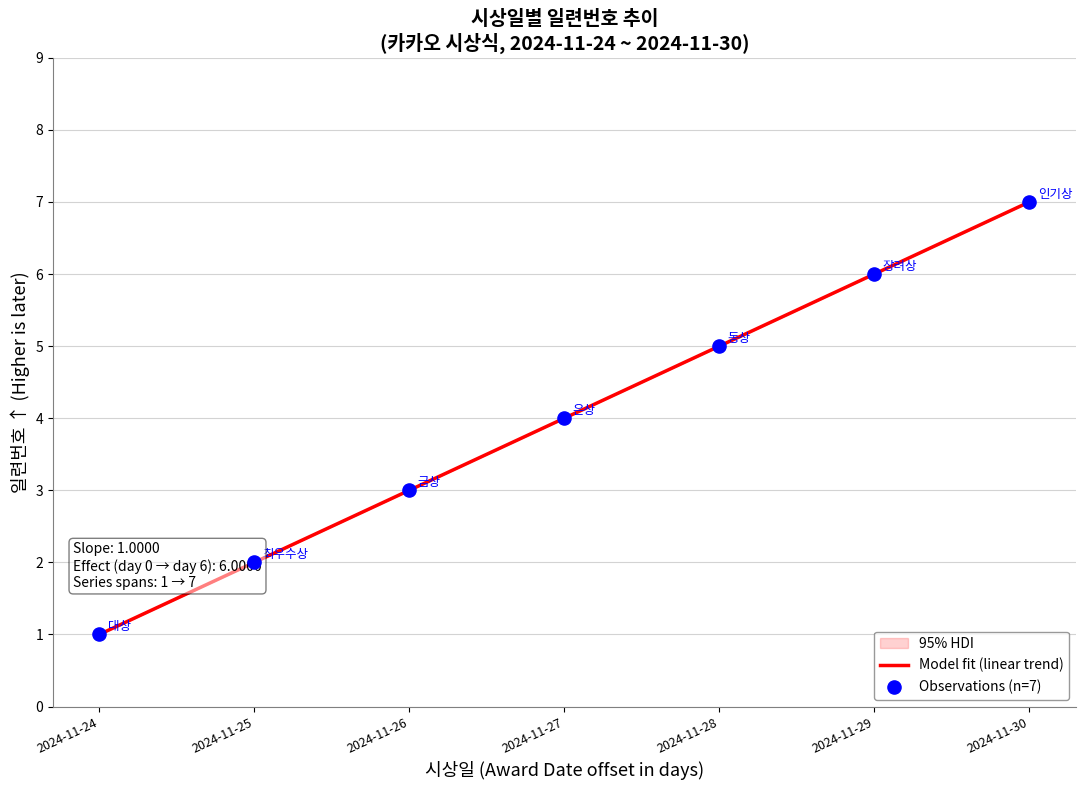

Between 2024-11-25 and 2024-11-27, which is larger?

2024-11-27